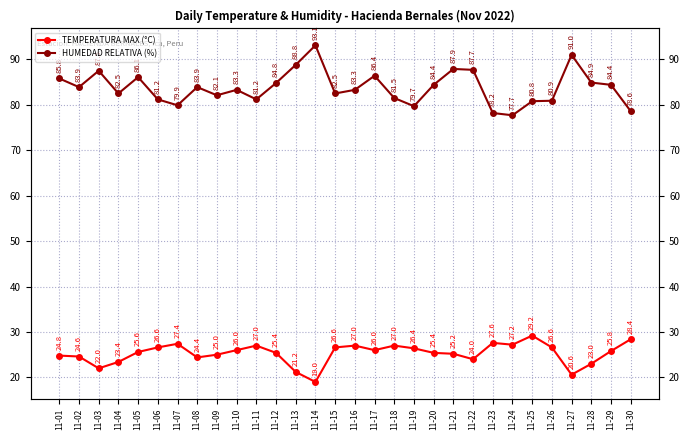

List the series in order of their peak value, highest first.

HUMEDAD RELATIVA (%), TEMPERATURA MAX (°C)